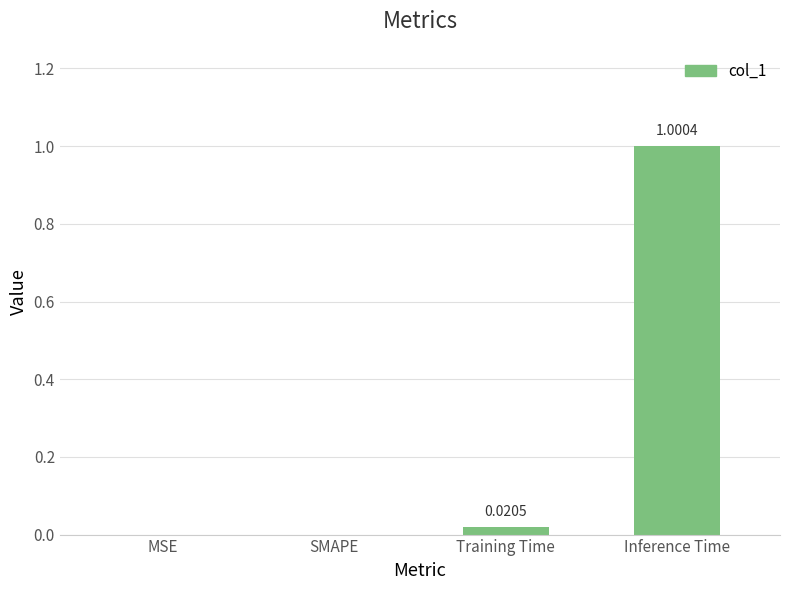

What is the sum of the values at Inference Time and SMAPE?

1.0